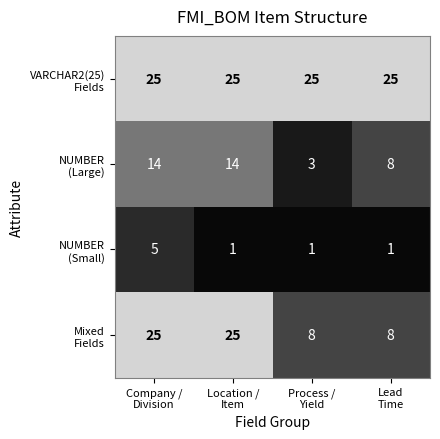

At how many categories does at least one series exceed 23?

4